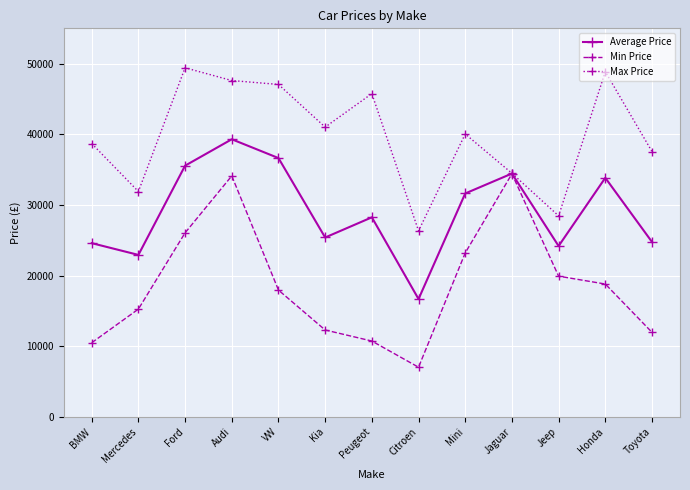

Rank the series by their maximum value, from highest to lowest.

Max Price, Average Price, Min Price